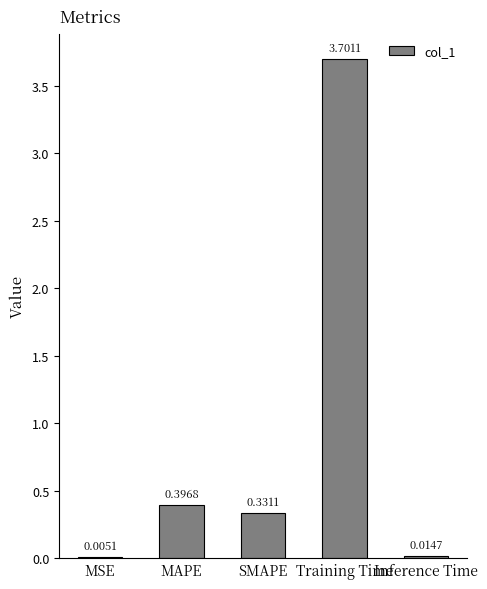

Which label corresponds to the largest value in the chart?

Training Time